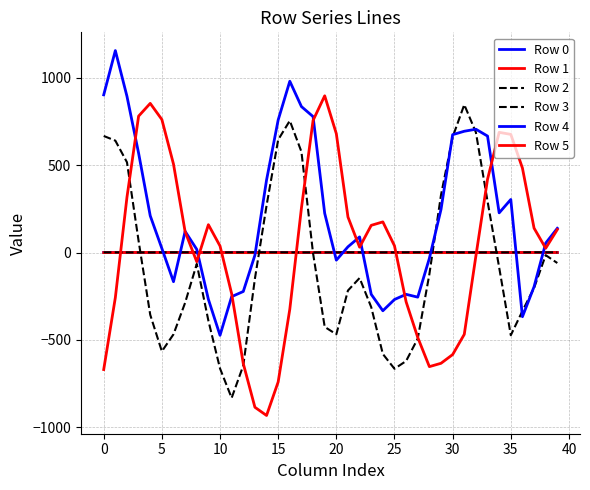

Is this an area chart (filled region under the line)?

No